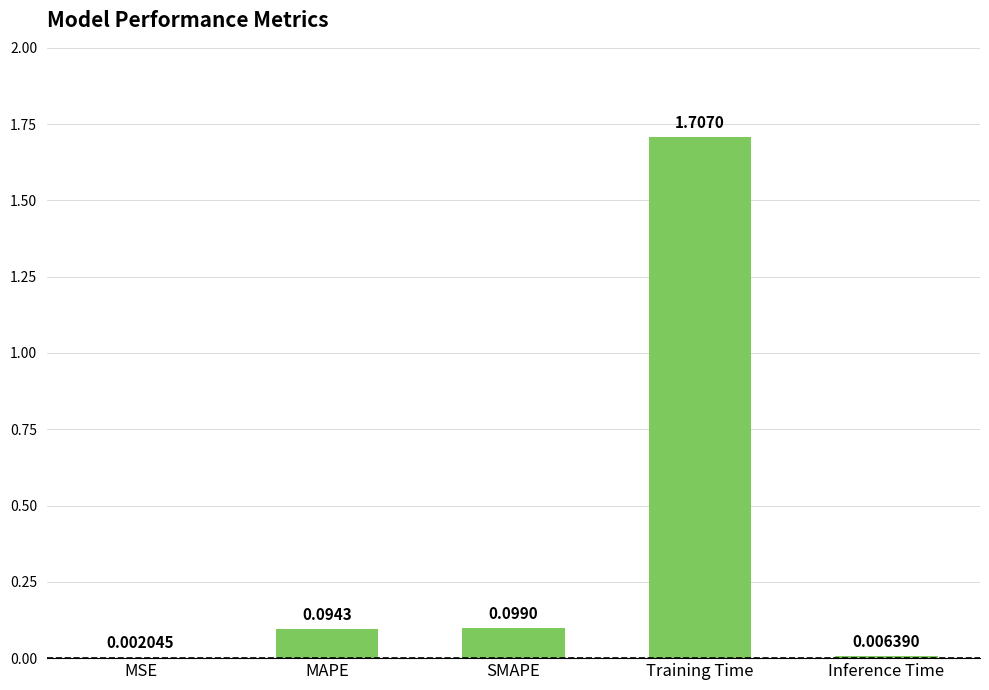

What is the change in value from MAPE to Training Time?

+1.6